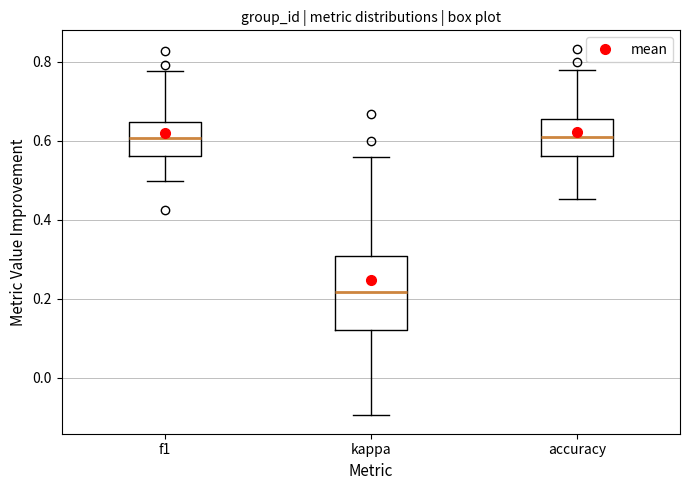

Which box is the tallest, from its lower edge to its upper edge?

kappa